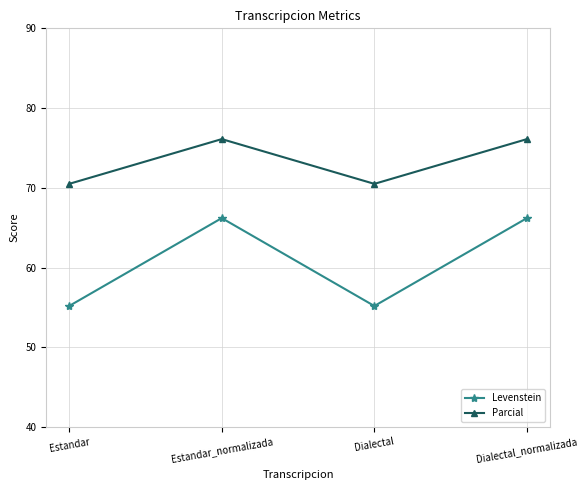

Where is the first local maximum for Levenstein?

Estandar_normalizada